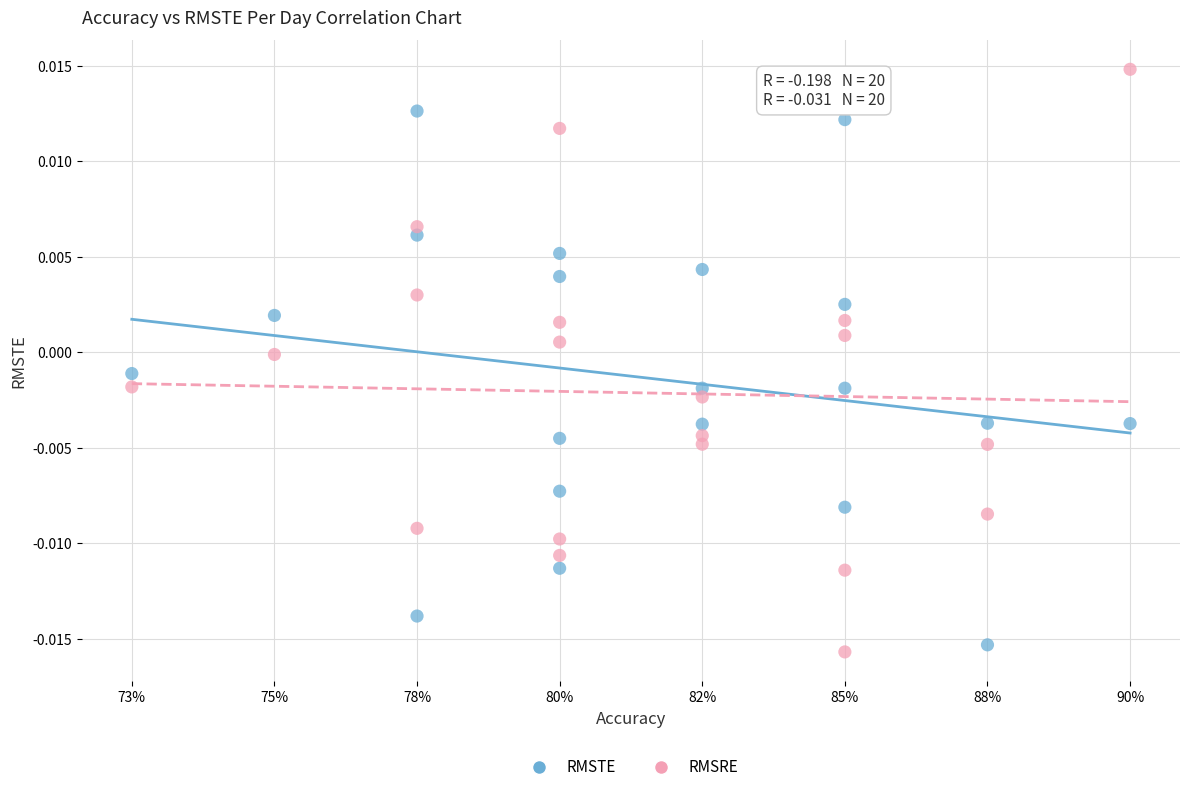

Which series contains the highest Y value?

RMSRE